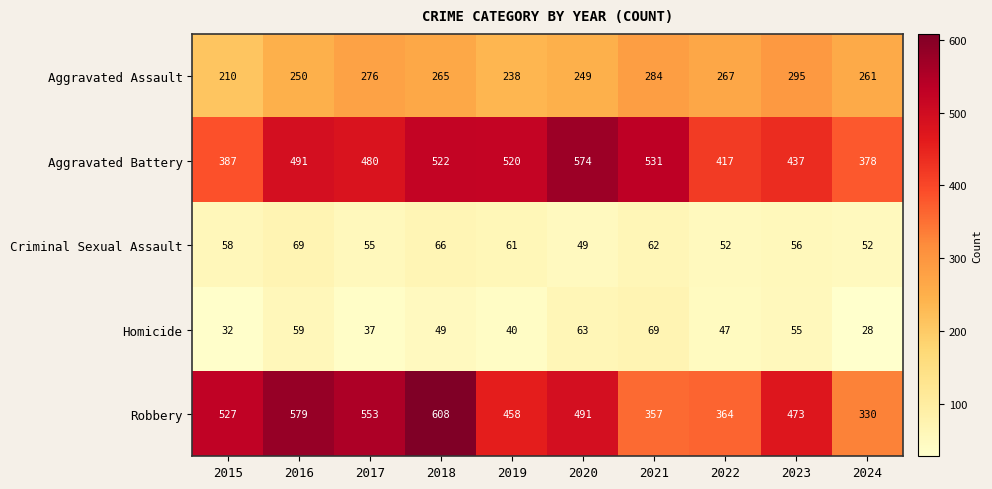

What is the smallest value displayed?

28